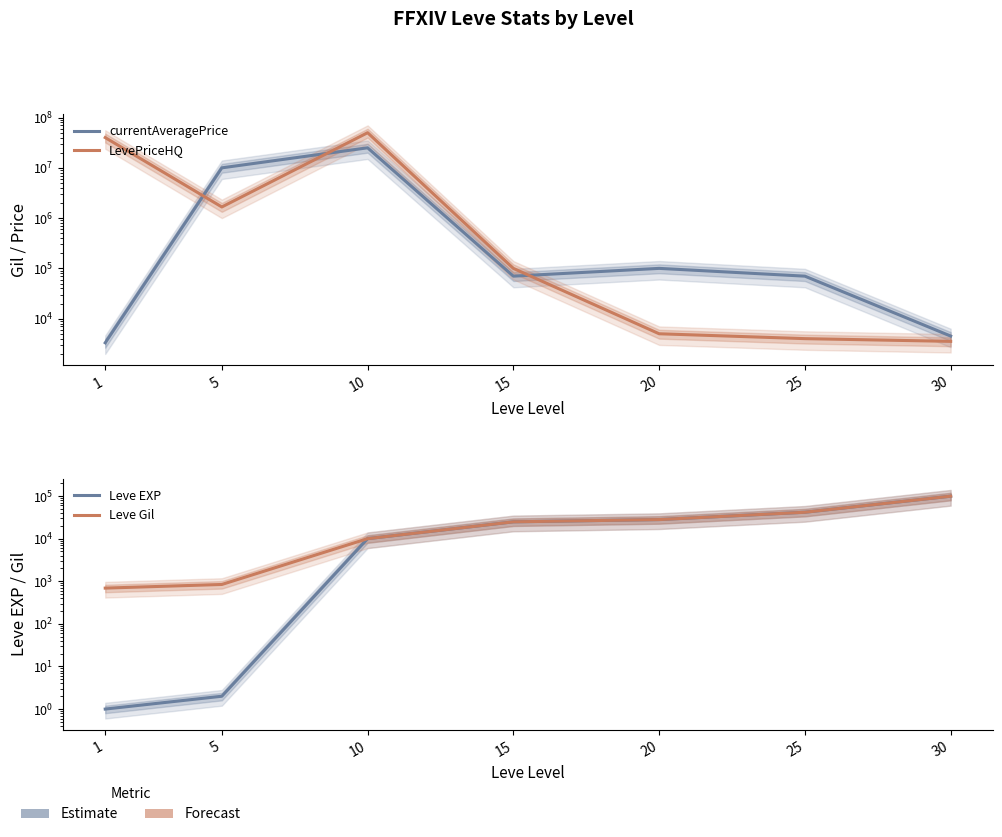

Between which two adjacent categories do LevePriceHQ and Leve Gil first intersect?

15 and 20